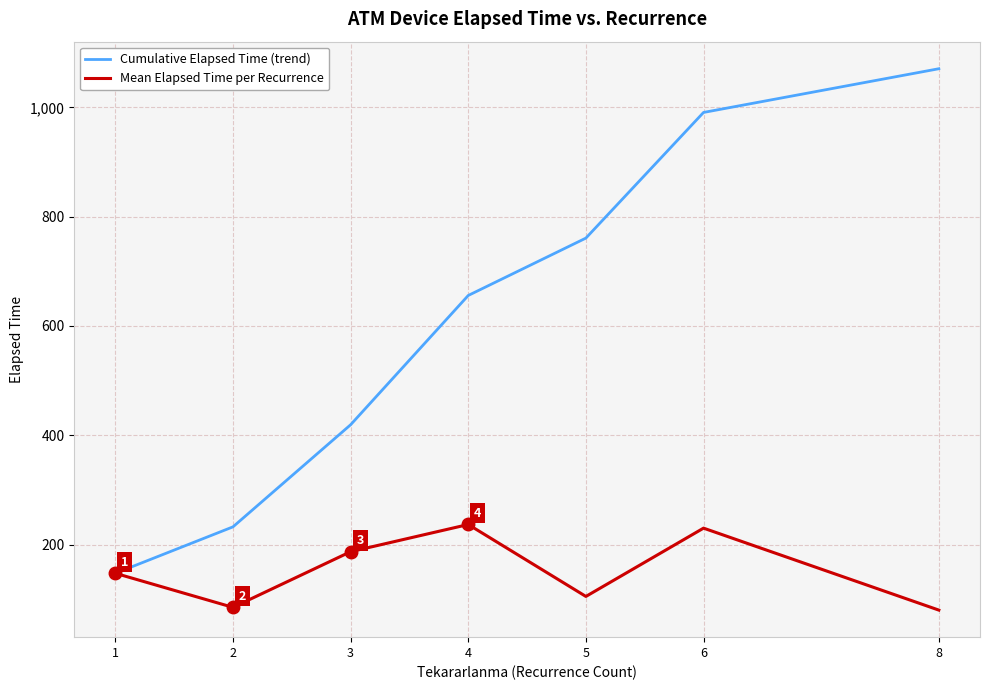

Which series has the widest spread of values?

Cumulative Elapsed Time (trend)